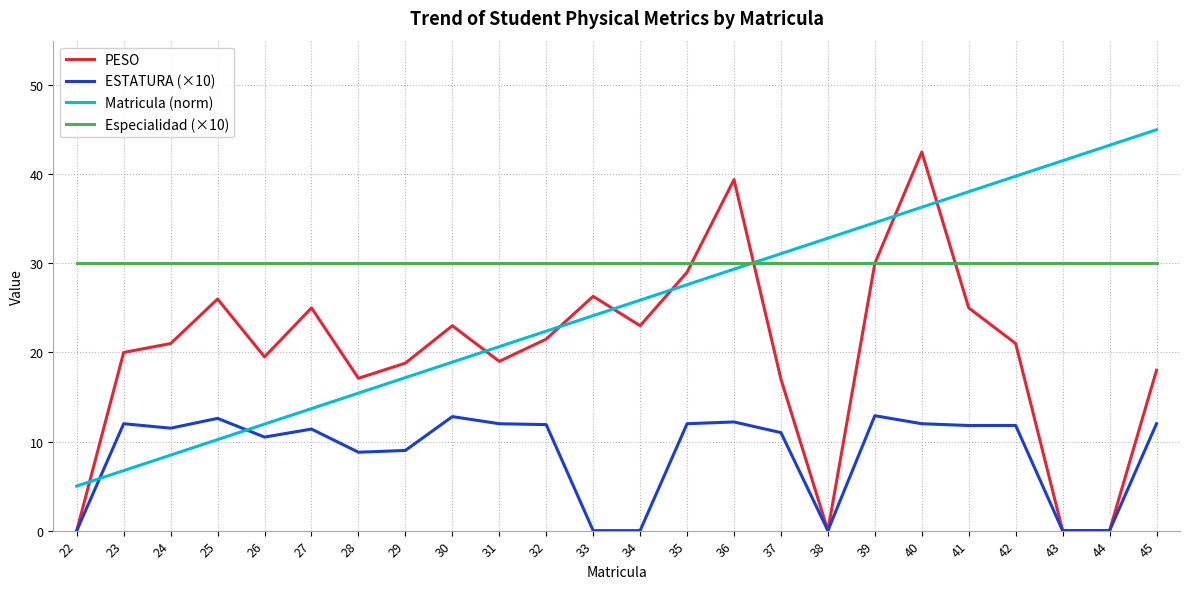

True or false: PESO and Especialidad (×10) cross at least once.

True